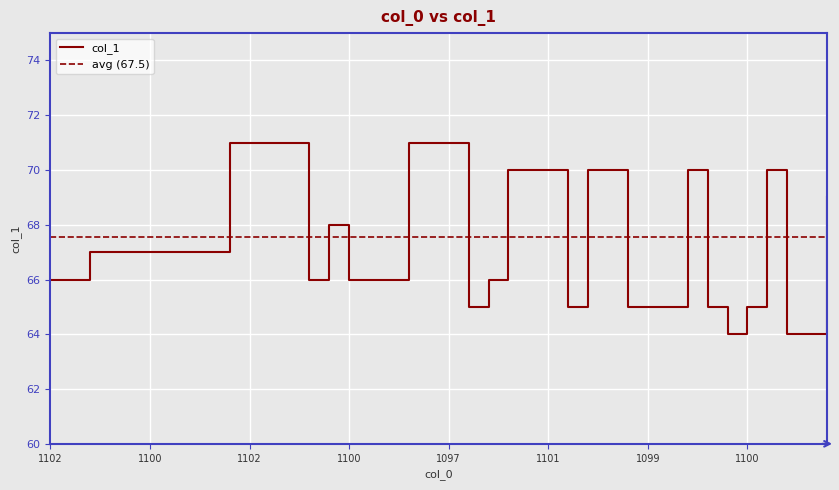

How many data points does each series have?

40